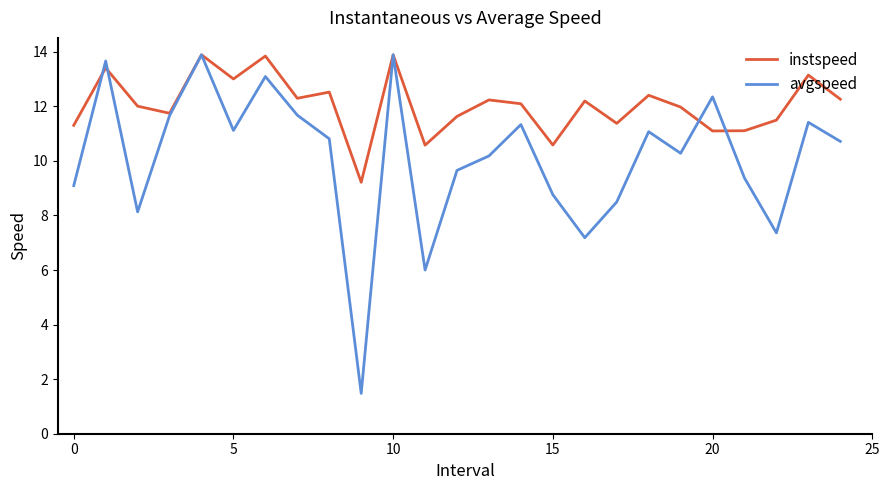

Rank the series by their average value, from lowest to highest.

avgspeed, instspeed